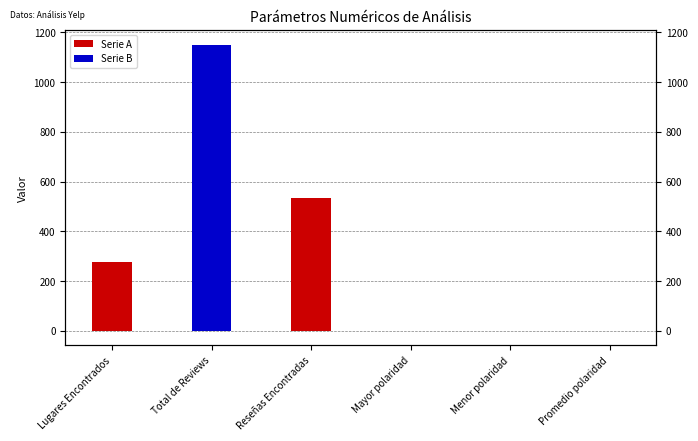

What is the difference between the maximum and minimum values in the Serie B series?

1151.1